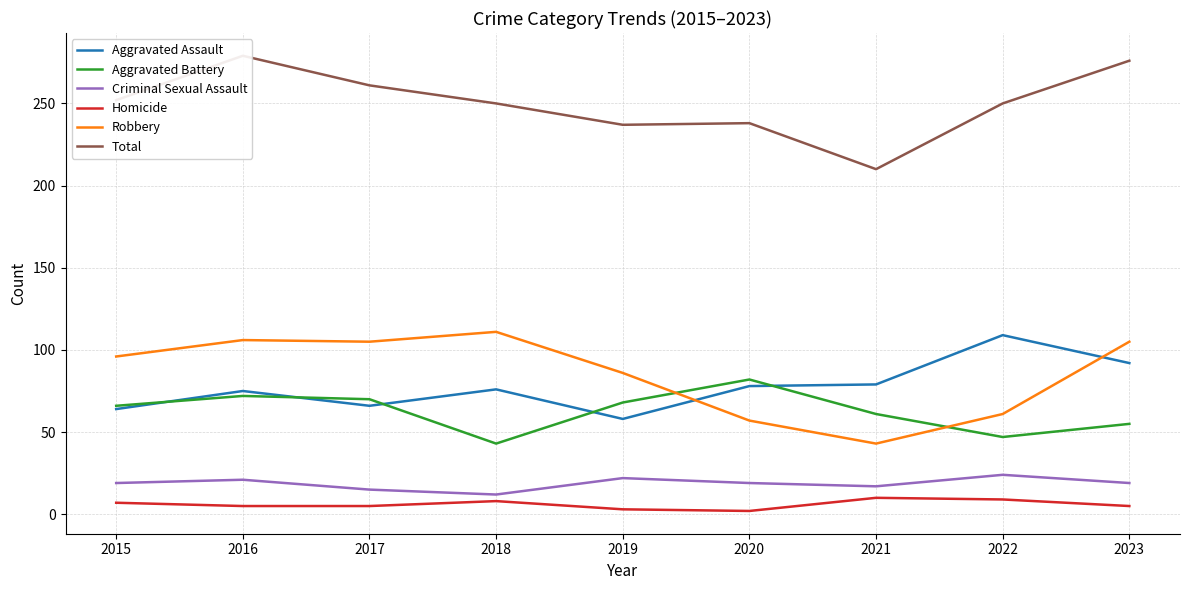

The value of Robbery at 2019 is 86. True or false?

True